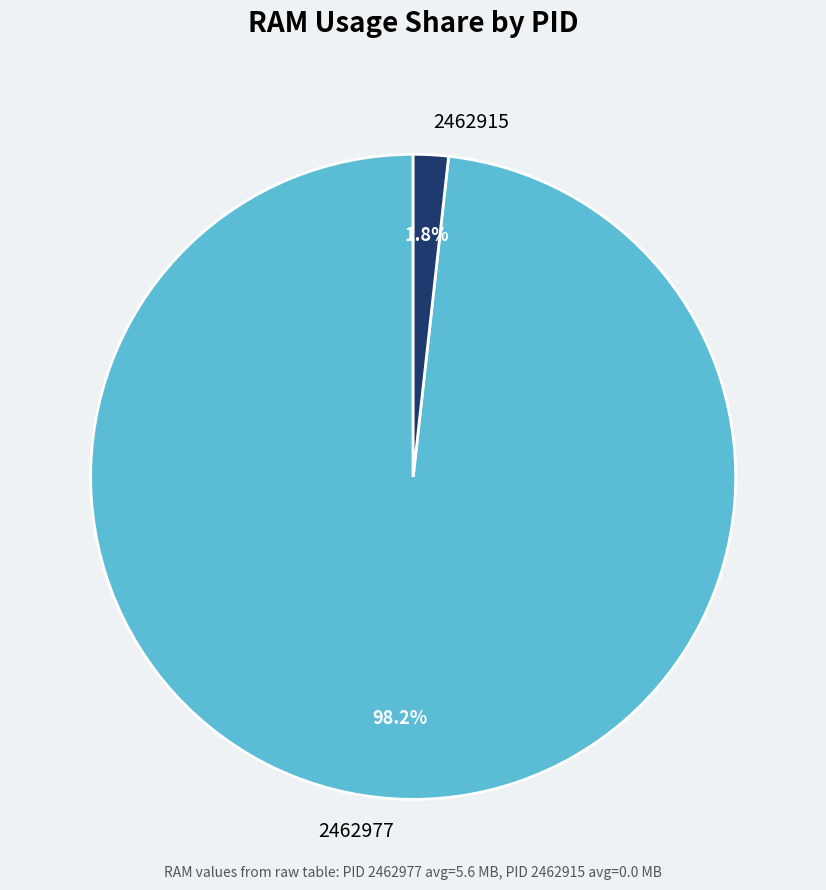

Is 2462977 the majority of the pie?

Yes